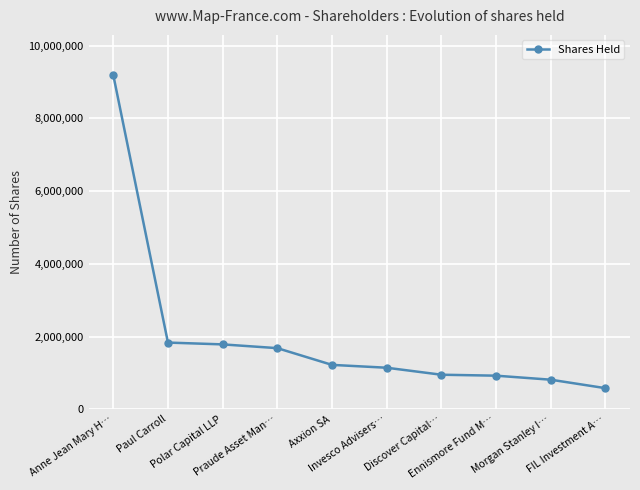

What is the greatest value displayed?

9195280